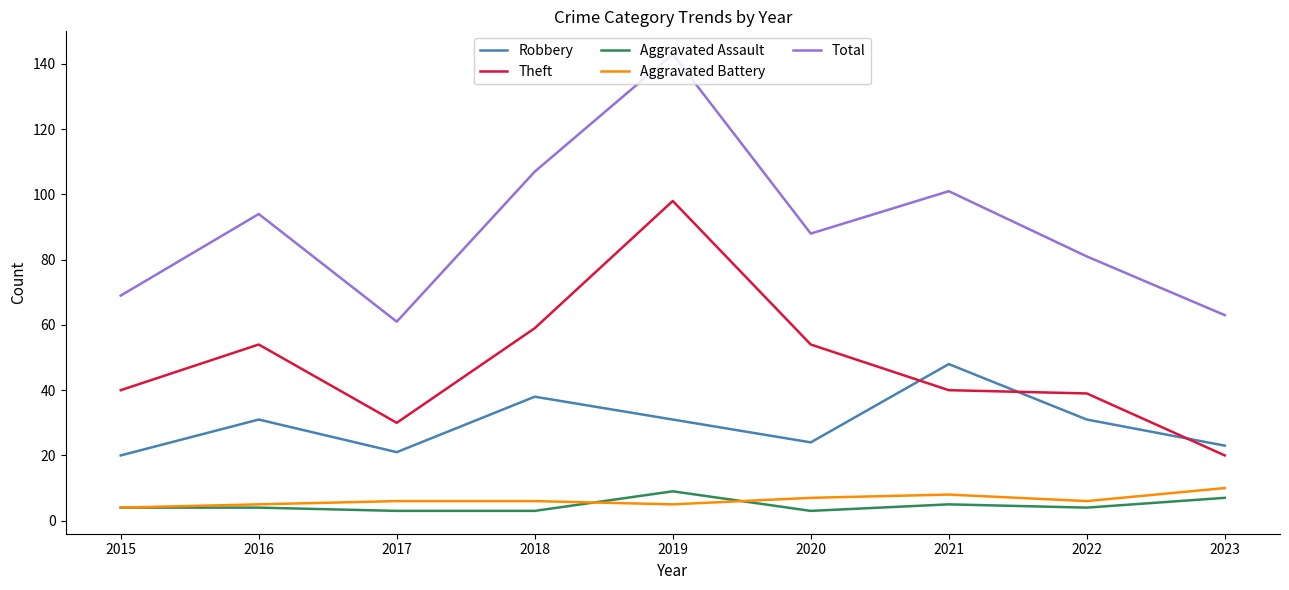

Reading left to right, transcribe all the data shown in this chart.

Robbery: 20	31	21	38	31	24	48	31	23
Theft: 40	54	30	59	98	54	40	39	20
Aggravated Assault: 4	4	3	3	9	3	5	4	7
Aggravated Battery: 4	5	6	6	5	7	8	6	10
Total: 69	94	61	107	143	88	101	81	63